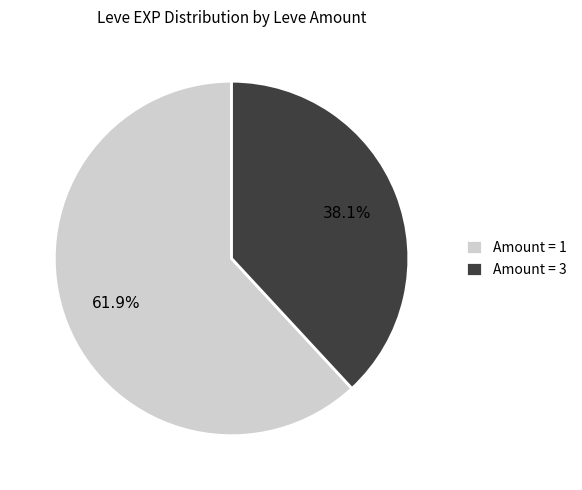

To the nearest percent, what is the average slice percentage?

50%